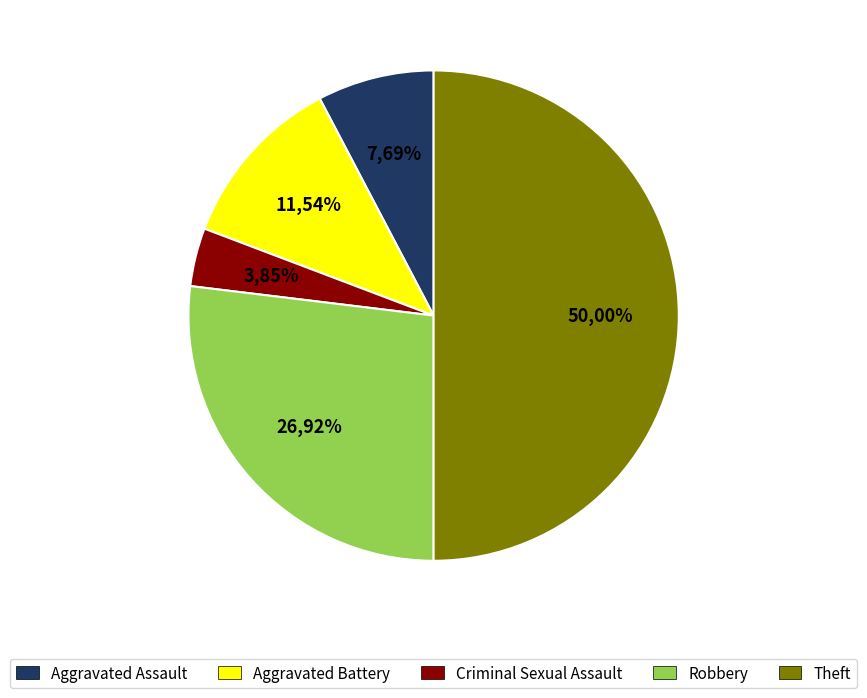

True or false: Robbery accounts for 27% of the total.

True